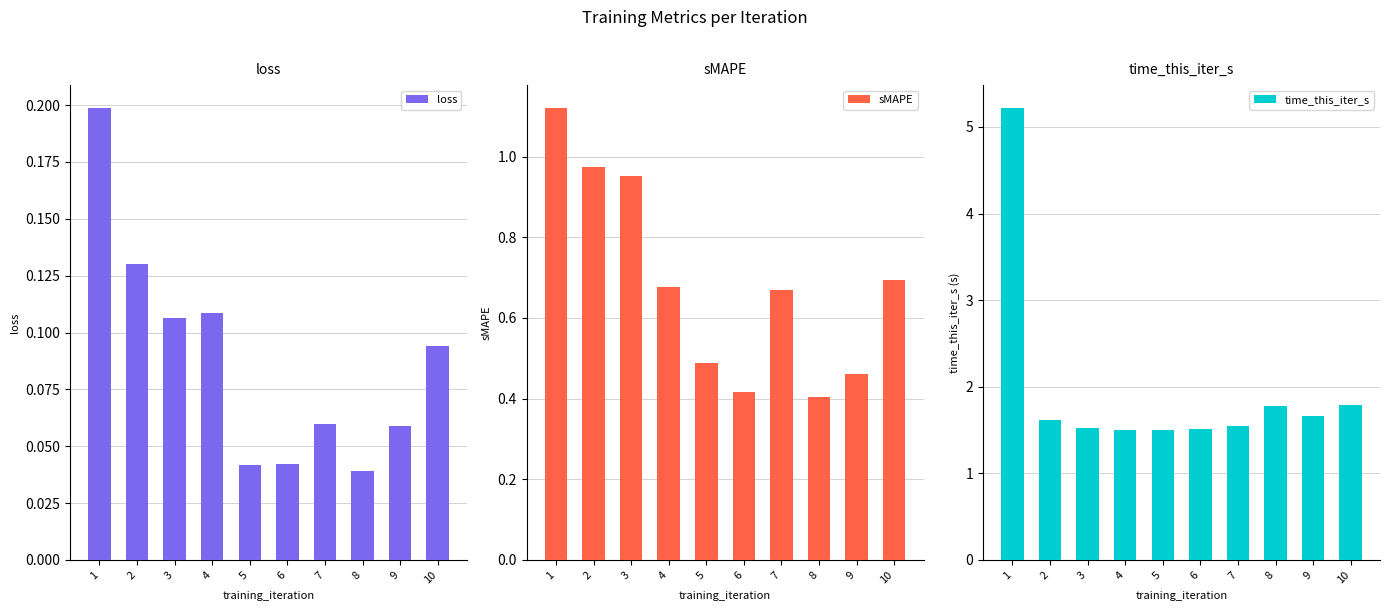

What is the difference between the second highest and second lowest values in the sMAPE series?

0.6